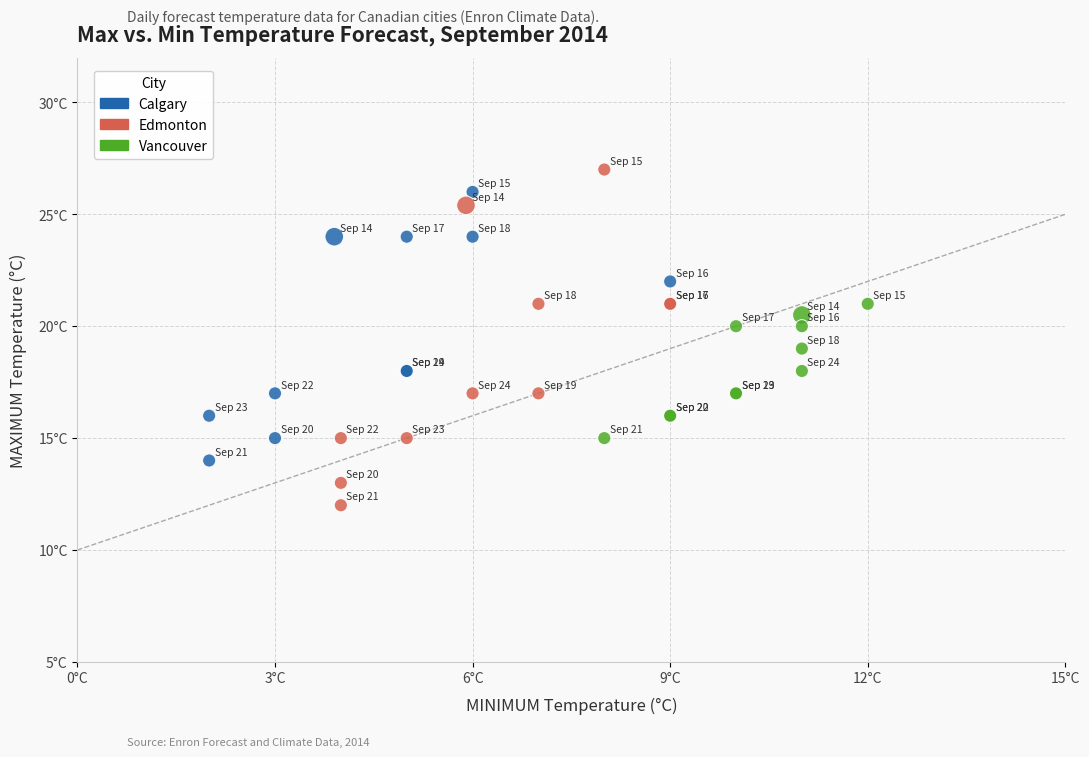

What are all the series names shown in the legend?

Calgary, Edmonton, Vancouver